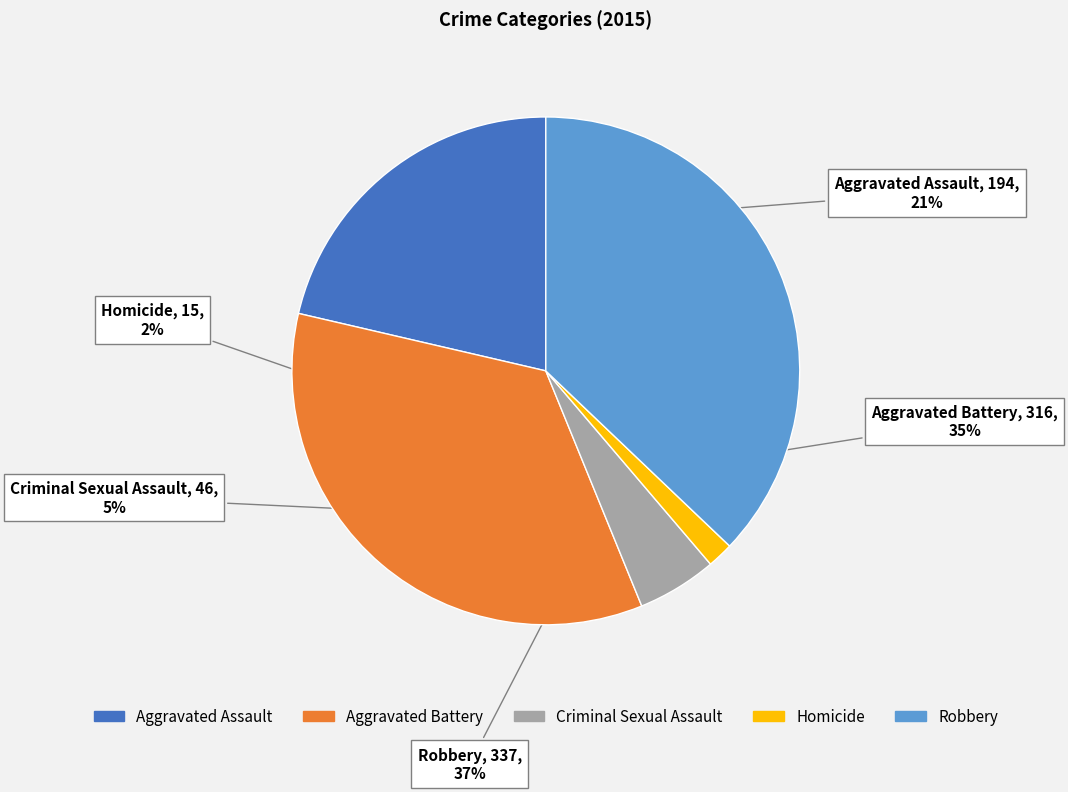

The Aggravated Assault slice represents 30% of the pie. True or false?

False